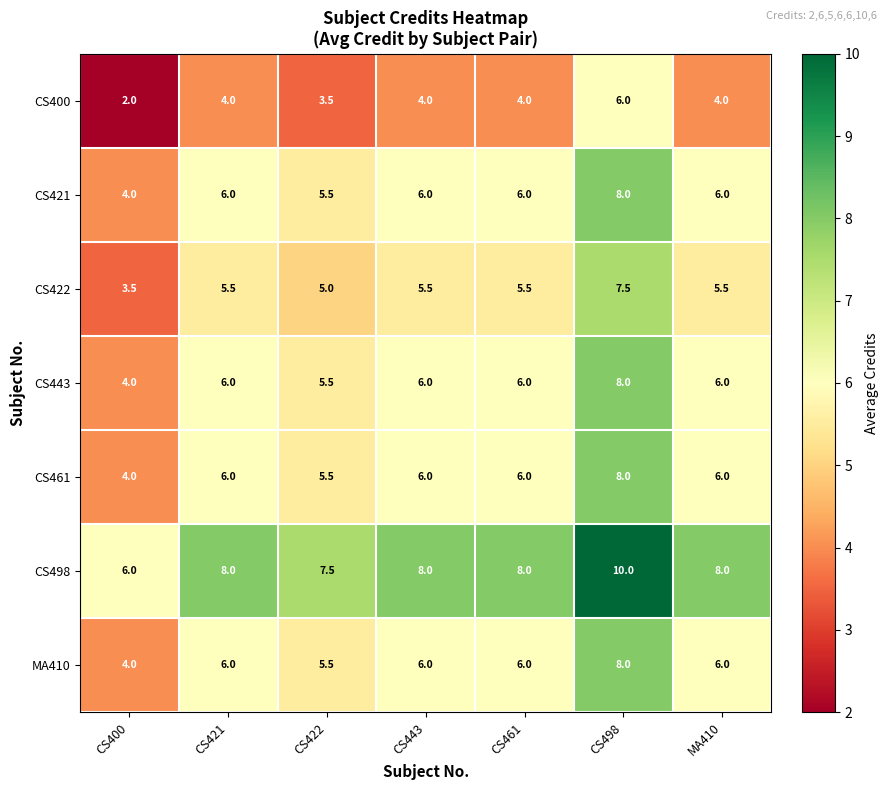

The CS400 series shows 4.0 at CS443. True or false?

True